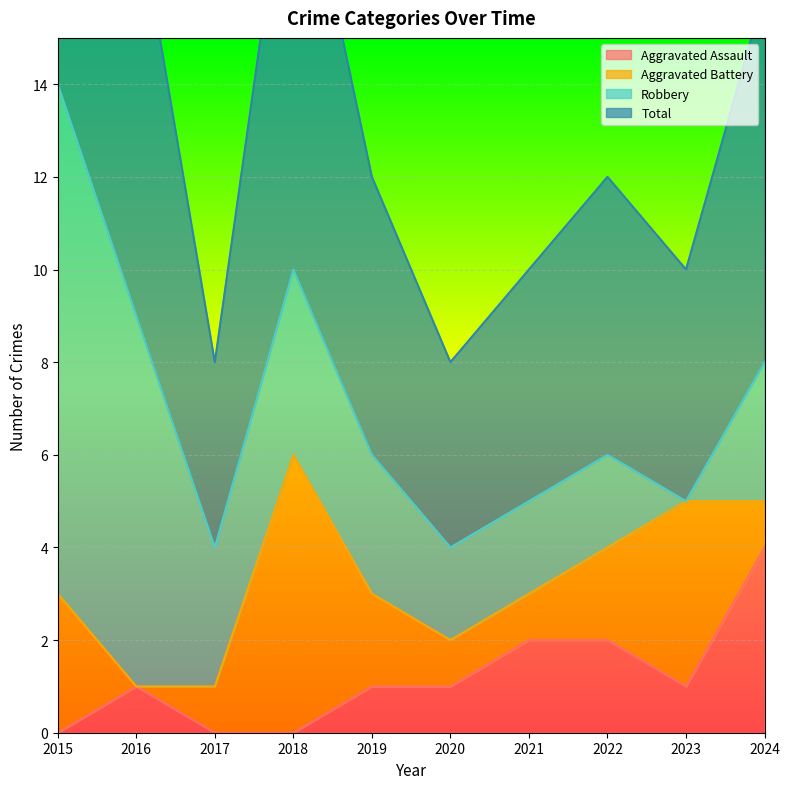

How many positive values does the Aggravated Assault series have?

7